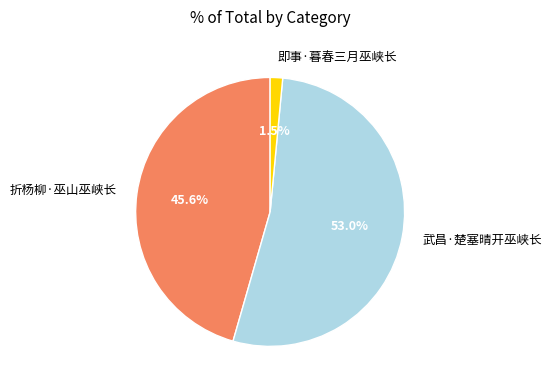

Which category has the biggest portion of the pie?

武昌·楚塞晴开巫峡长